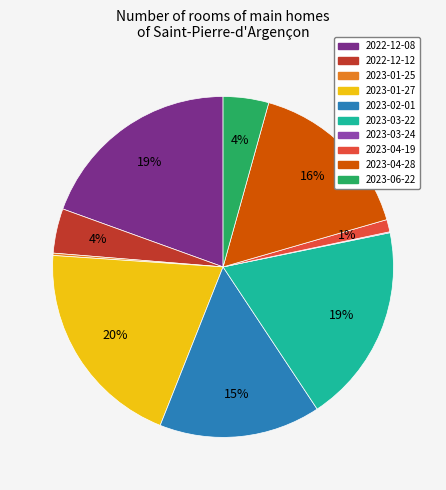

Does 2023-01-27 account for over 50% of the chart?

No